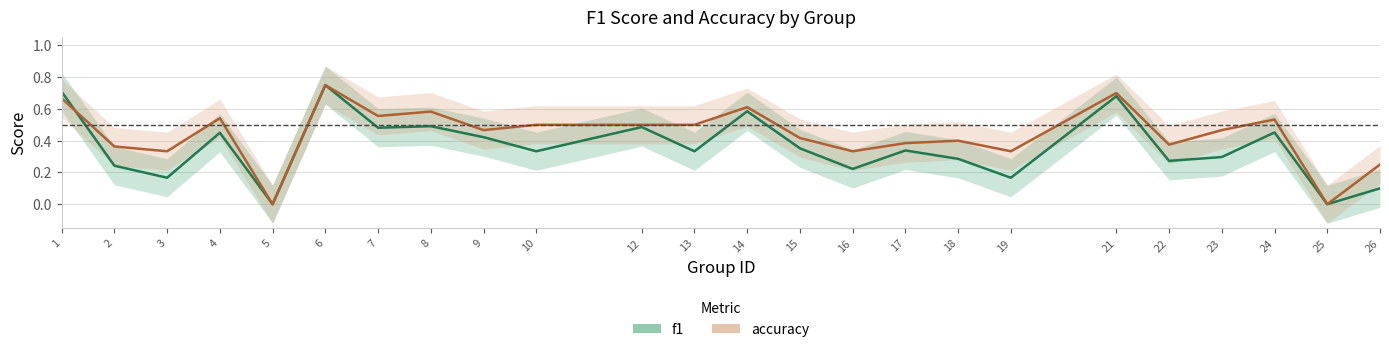

Reading left to right, what are all the values shown in this chart?

f1: 0.7	0.2	0.2	0.5	0.0	0.8	0.5	0.5	0.4	0.3	0.5	0.3	0.6	0.4	0.2	0.3	0.3	0.2	0.7	0.3	0.3	0.5	0.0	0.1
accuracy: 0.7	0.4	0.3	0.5	0.0	0.8	0.6	0.6	0.5	0.5	0.5	0.5	0.6	0.4	0.3	0.4	0.4	0.3	0.7	0.4	0.5	0.5	0.0	0.2